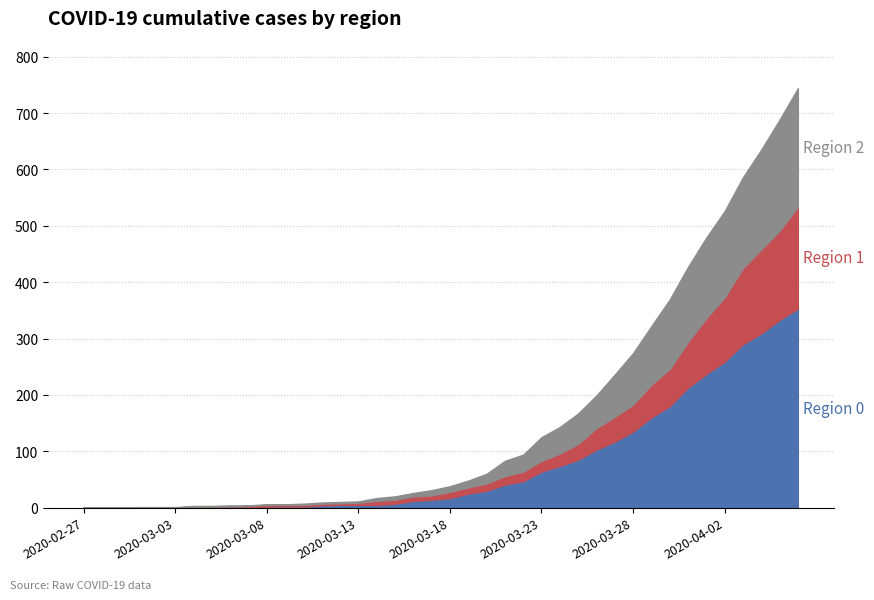

Reading right to left, extract all data points from this chart.

0: 2020-04-06=353	2020-04-05=333	2020-04-04=309	2020-04-03=290	2020-04-02=259	2020-04-01=237	2020-03-31=213	2020-03-30=180	2020-03-29=160	2020-03-28=135	2020-03-27=117	2020-03-26=103	2020-03-25=85	2020-03-24=74	2020-03-23=64	2020-03-22=47	2020-03-21=41	2020-03-20=30	2020-03-19=25	2020-03-18=17	2020-03-17=14	2020-03-16=12	2020-03-15=7	2020-03-14=5	2020-03-13=5	2020-03-12=5	2020-03-11=4	2020-03-10=2	2020-03-09=2	2020-03-08=2	2020-03-07=0	2020-03-06=0	2020-03-05=0	2020-03-04=0	2020-03-03=0	2020-03-02=0	2020-03-01=0	2020-02-29=0	2020-02-28=0	2020-02-27=0
1: 2020-04-06=181	2020-04-05=158	2020-04-04=149	2020-04-03=135	2020-04-02=114	2020-04-01=99	2020-03-31=81	2020-03-30=66	2020-03-29=58	2020-03-28=48	2020-03-27=44	2020-03-26=38	2020-03-25=28	2020-03-24=22	2020-03-23=19	2020-03-22=17	2020-03-21=15	2020-03-20=13	2020-03-19=11	2020-03-18=11	2020-03-17=8	2020-03-16=8	2020-03-15=7	2020-03-14=7	2020-03-13=4	2020-03-12=3	2020-03-11=3	2020-03-10=3	2020-03-09=3	2020-03-08=3	2020-03-07=3	2020-03-06=2	2020-03-05=2	2020-03-04=2	2020-03-03=0	2020-03-02=0	2020-03-01=0	2020-02-29=0	2020-02-28=0	2020-02-27=0
2: 2020-04-06=210	2020-04-05=197	2020-04-04=177	2020-04-03=161	2020-04-02=153	2020-04-01=143	2020-03-31=133	2020-03-30=123	2020-03-29=104	2020-03-28=91	2020-03-27=75	2020-03-26=58	2020-03-25=54	2020-03-24=47	2020-03-23=42	2020-03-22=30	2020-03-21=27	2020-03-20=17	2020-03-19=12	2020-03-18=10	2020-03-17=9	2020-03-16=6	2020-03-15=6	2020-03-14=5	2020-03-13=2	2020-03-12=2	2020-03-11=2	2020-03-10=2	2020-03-09=1	2020-03-08=1	2020-03-07=1	2020-03-06=2	2020-03-05=1	2020-03-04=1	2020-03-03=1	2020-03-02=1	2020-03-01=1	2020-02-29=0	2020-02-28=0	2020-02-27=0